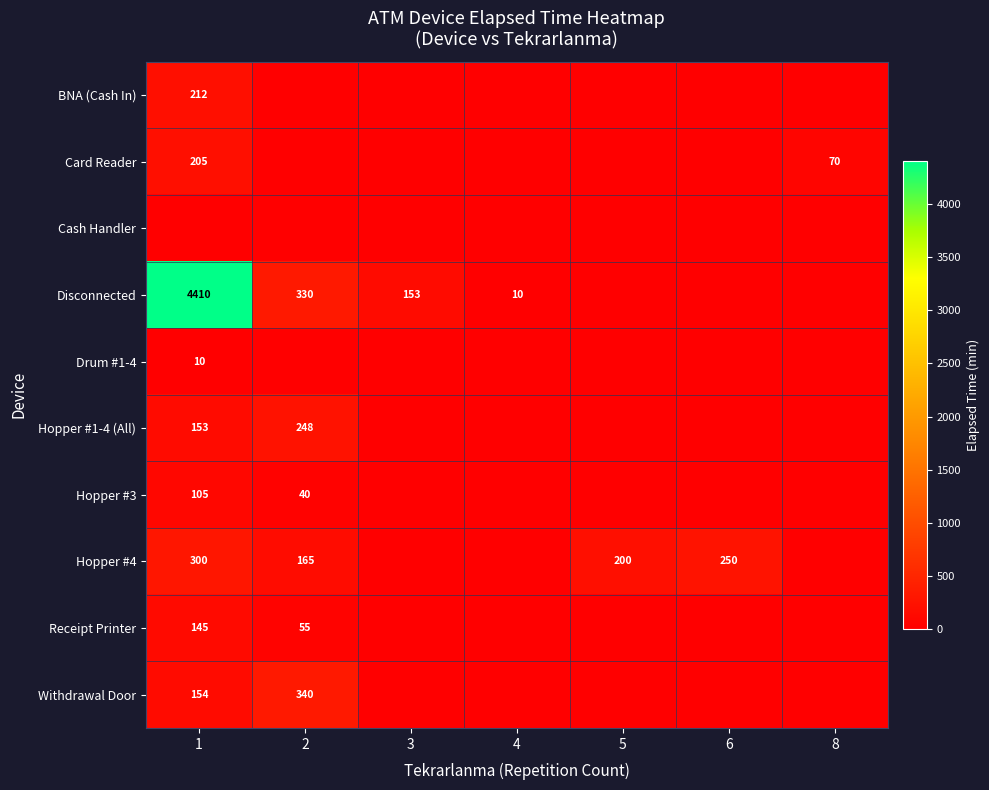

True or false: Disconnected has a value of 1231 at 1.

False